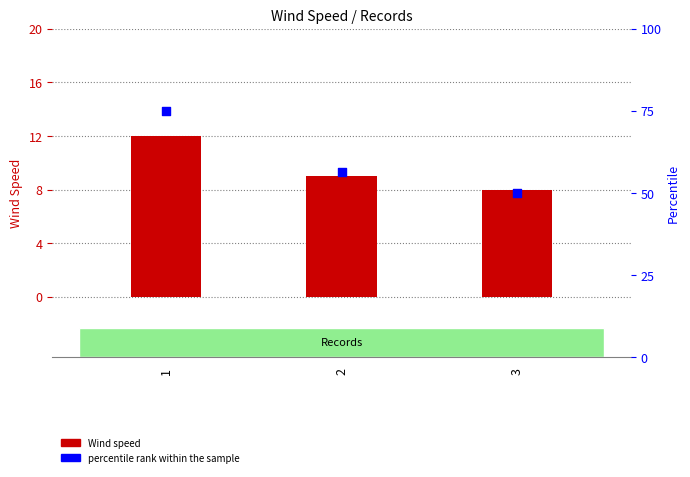

Which series has the widest spread of Y values?

Percentile rank